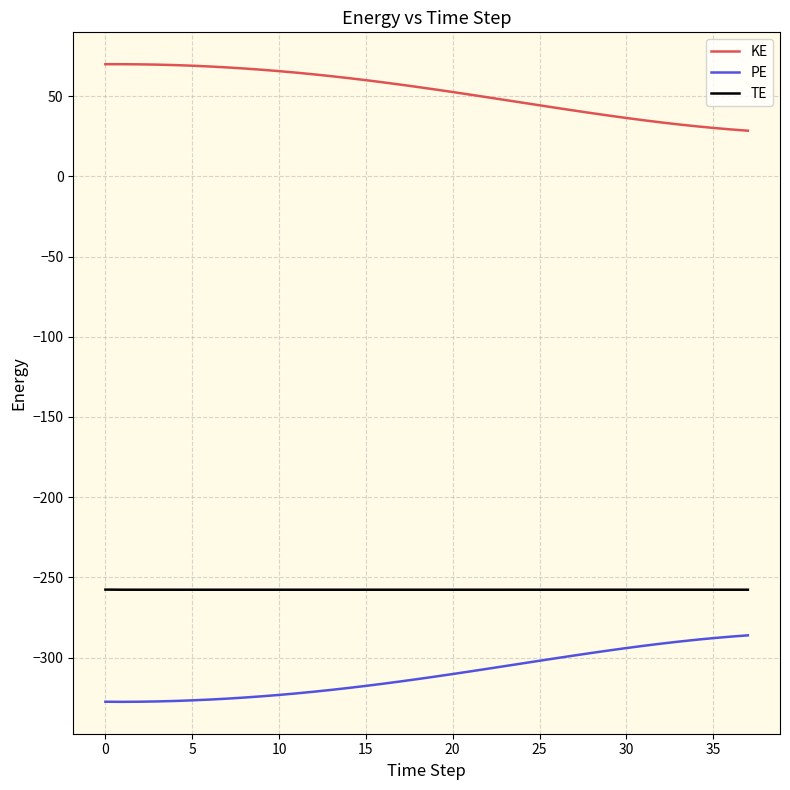

True or false: PE and TE cross at least once.

False